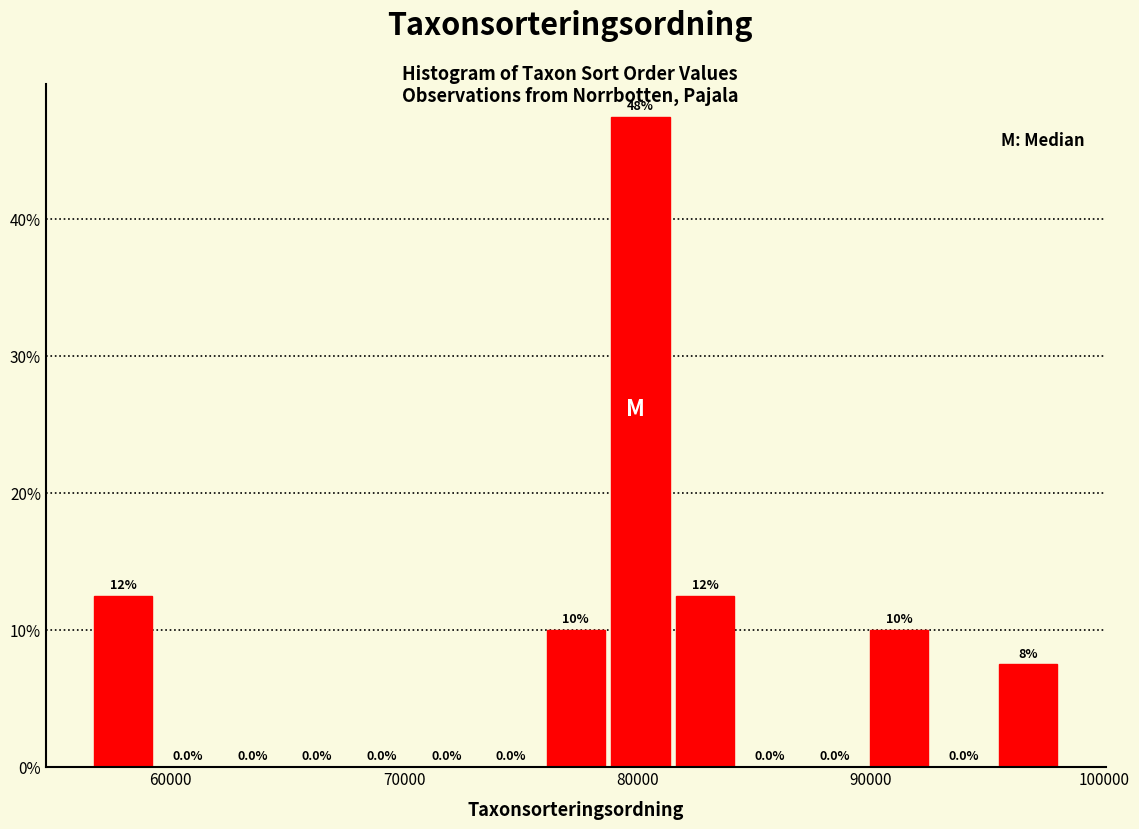

Read against the x-axis, roughly where is the centre of the tallest bar?

80000